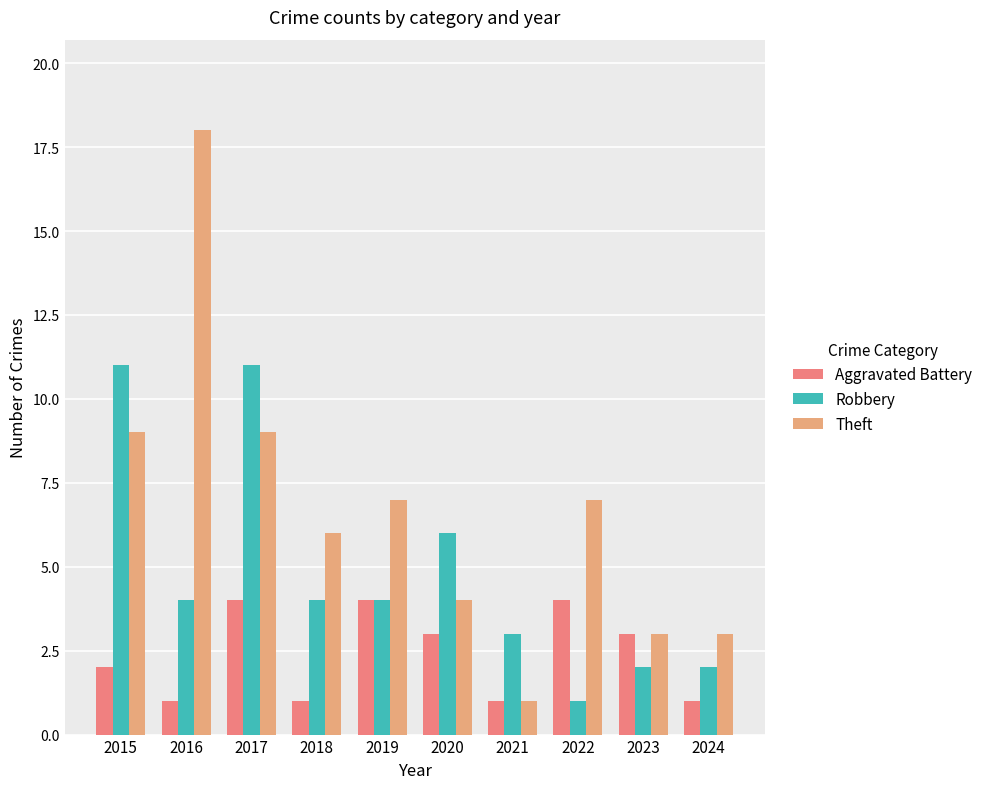

What is the maximum value shown in the chart?

18